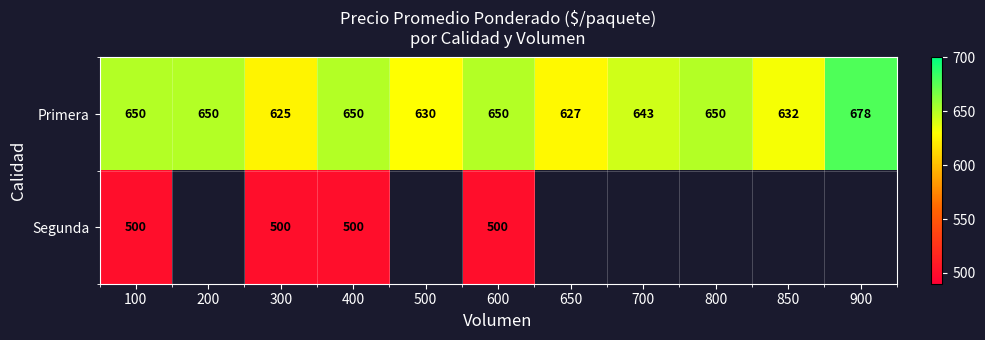

The Segunda series shows 107.2 at 600. True or false?

False